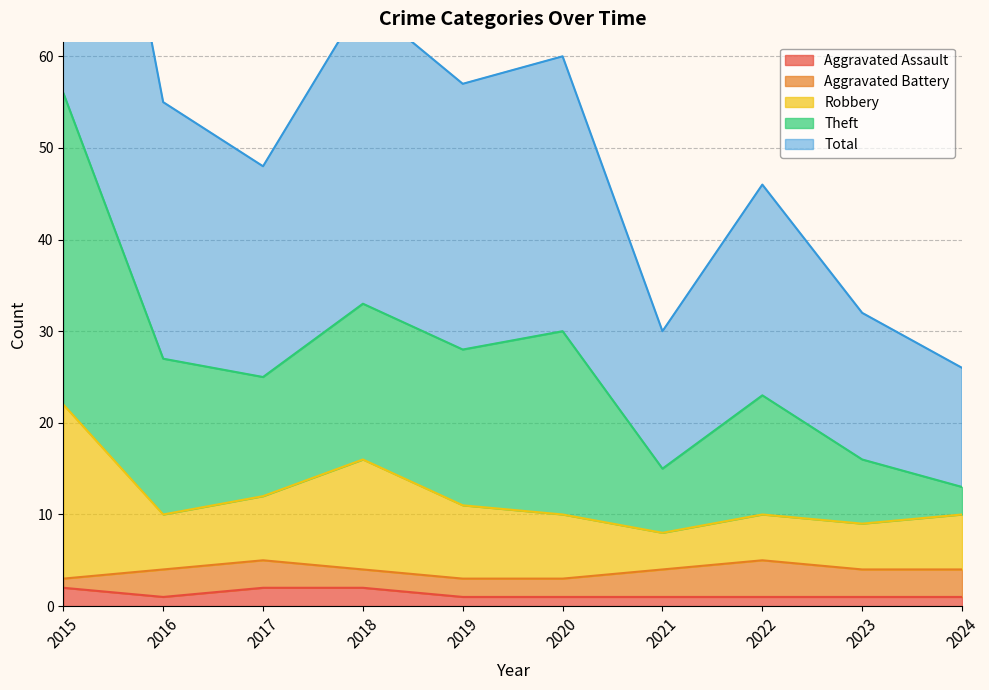

The Aggravated Assault series shows 4 at 2017. True or false?

False